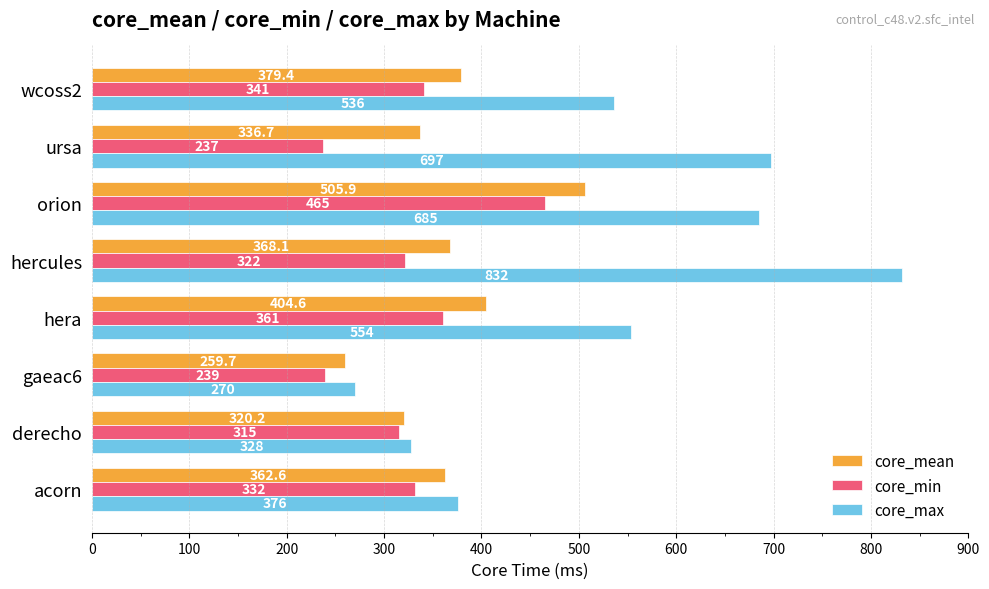

Which series has the largest range (max minus min)?

core_max